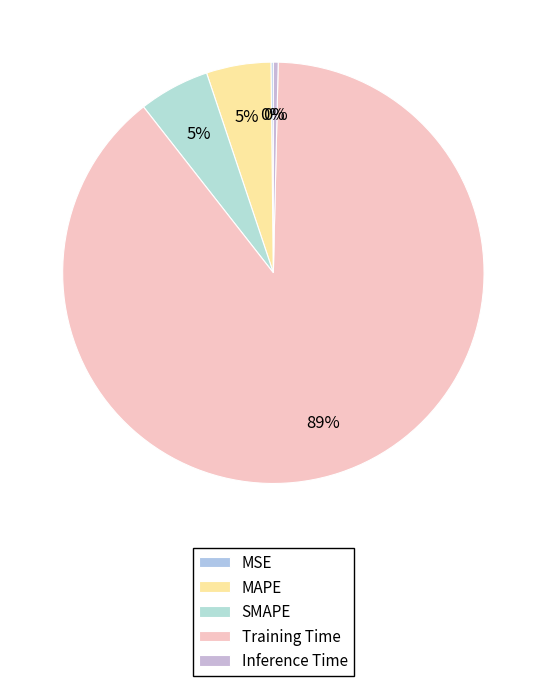

What is the smallest slice in the pie chart?

MSE